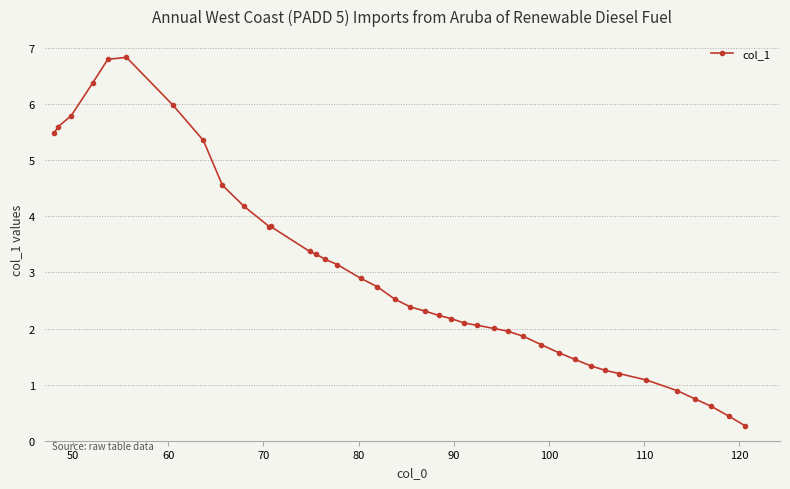

What is the difference between the second highest and minimum values?

6.5